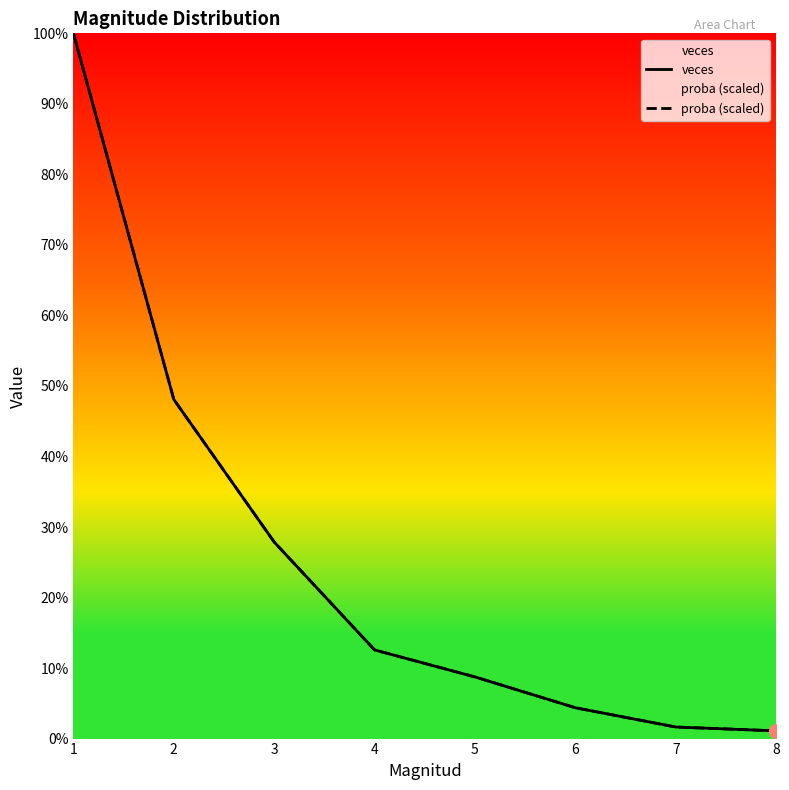

True or false: veces has more than 2 interior local peaks.

False